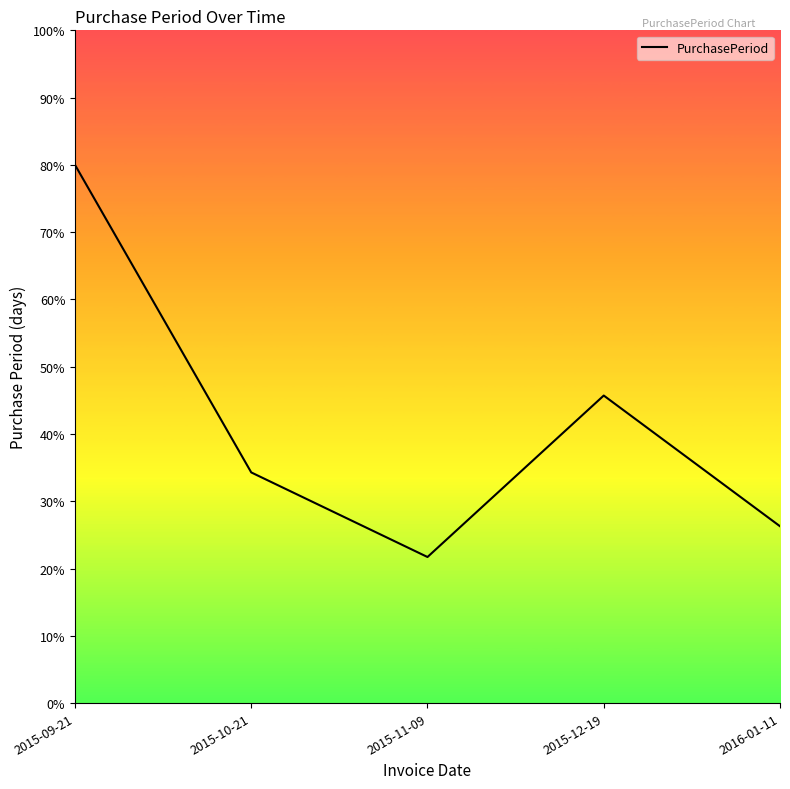

Reading right to left, extract all data points from this chart.

26.3	45.7	21.7	34.3	80.0